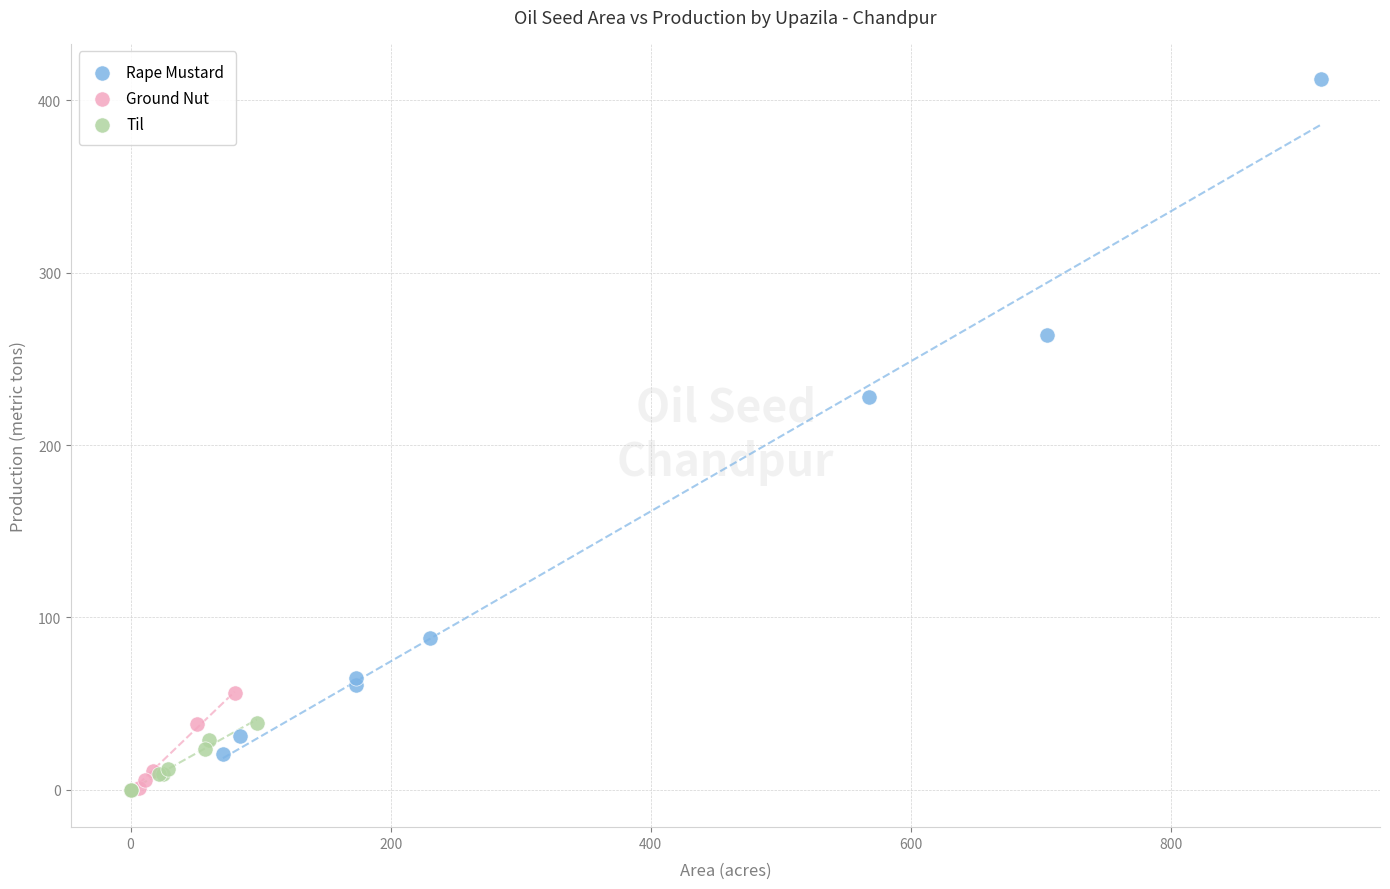

Which series reaches the maximum Y coordinate?

Rape Mustard